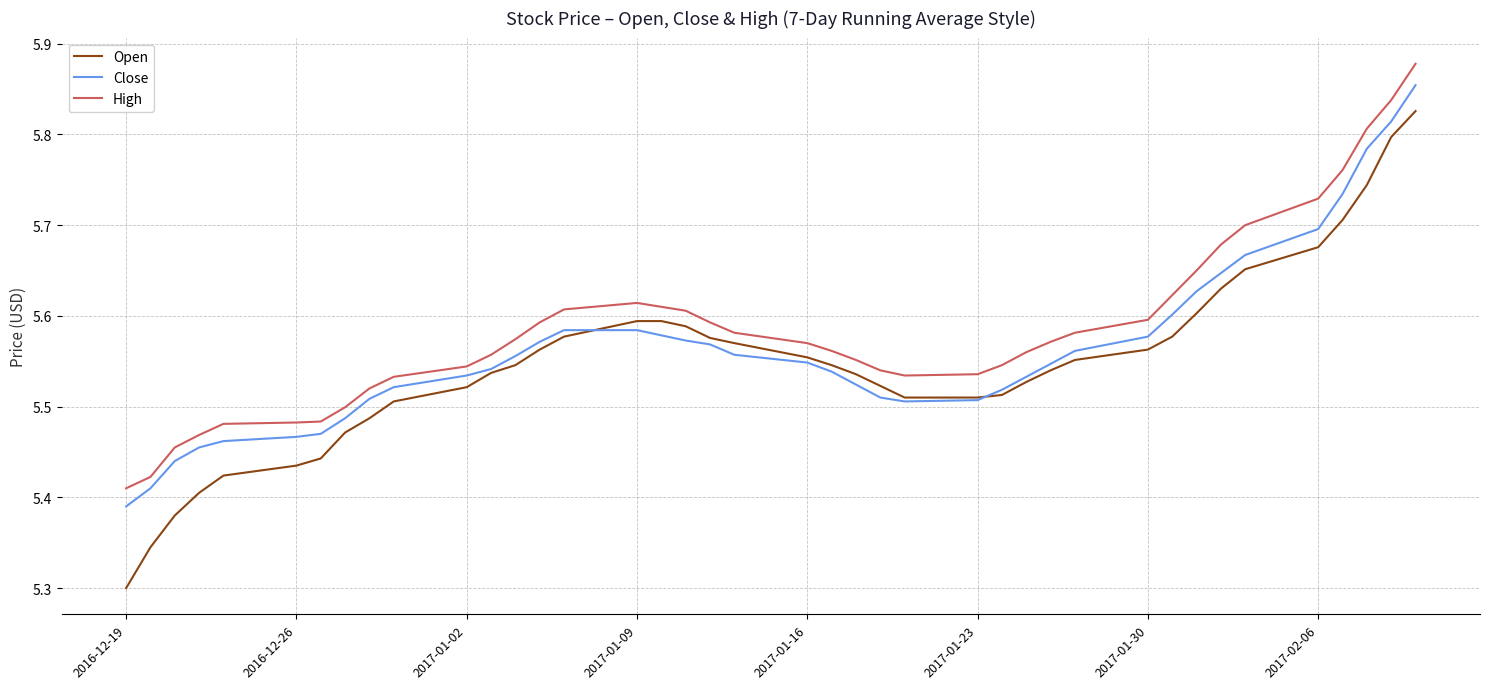

Which series has the largest total across all categories?

High